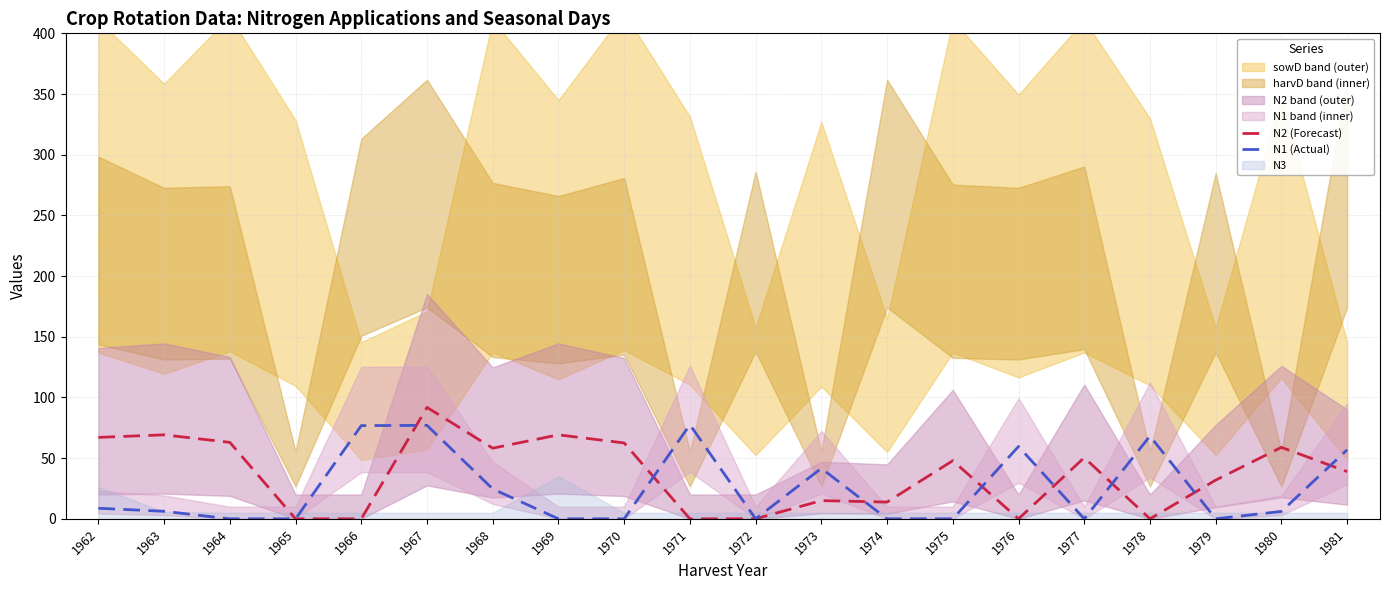

Is it true that N1 (Actual) equals -28.3 at 1977?

False